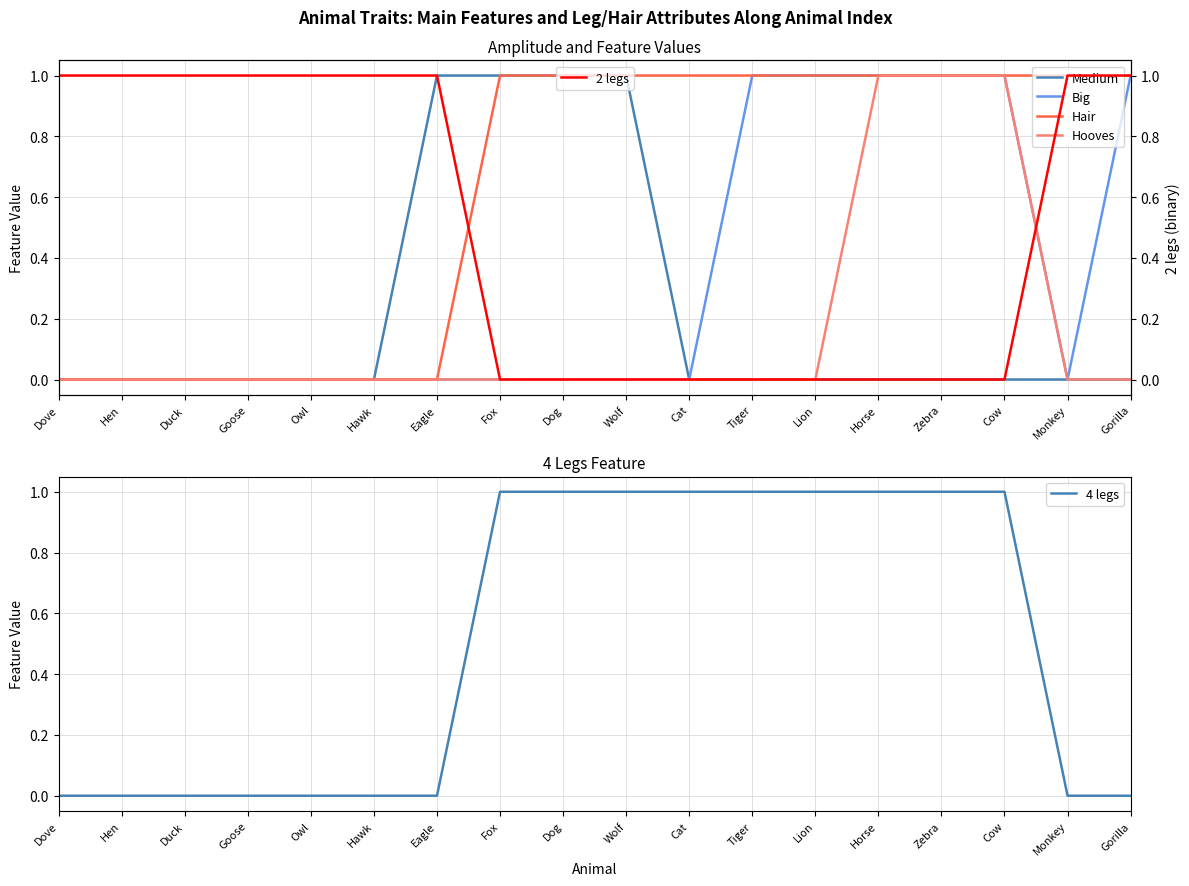

What are all the series names shown in the legend?

Medium, Big, Hair, Hooves, 4 legs, 2 legs